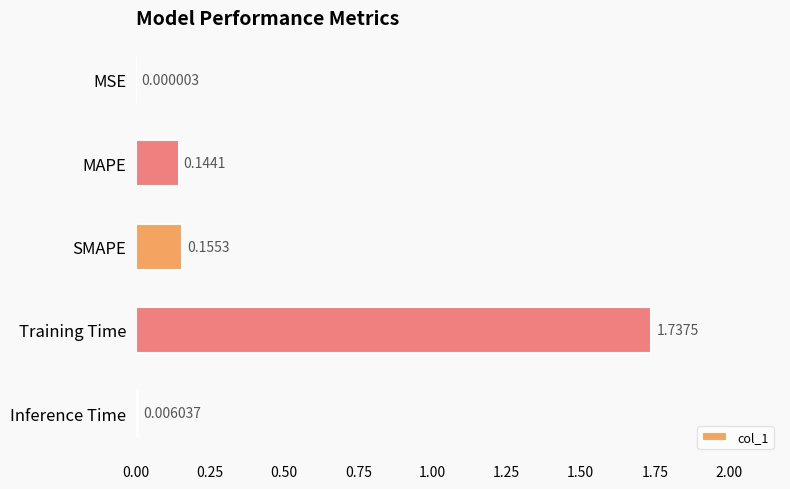

Which label corresponds to the largest value in the chart?

Training Time